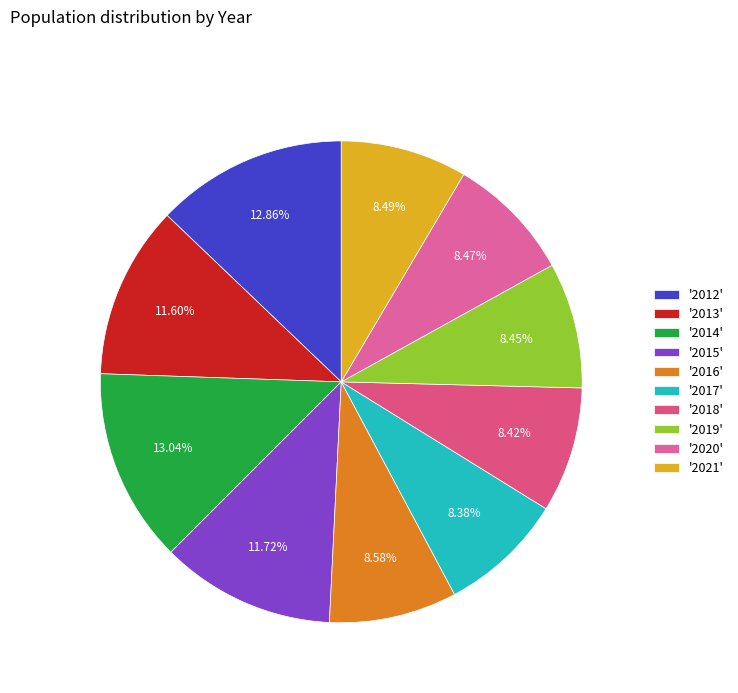

Count the number of slices in the pie.

10